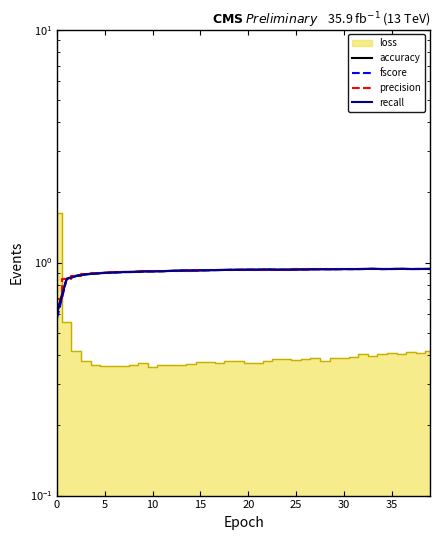

In recall, how many points are higher than both neighbors (excluding endpoints)?

5